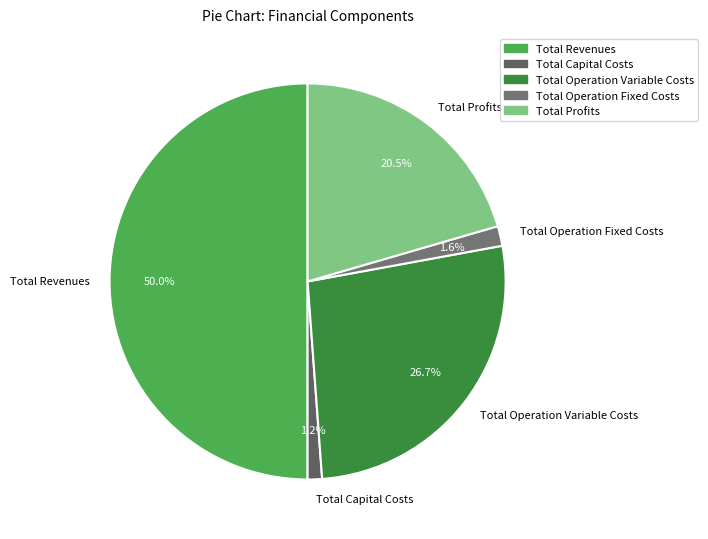

What percentage is the Total Capital Costs slice, to the nearest percent?

1%